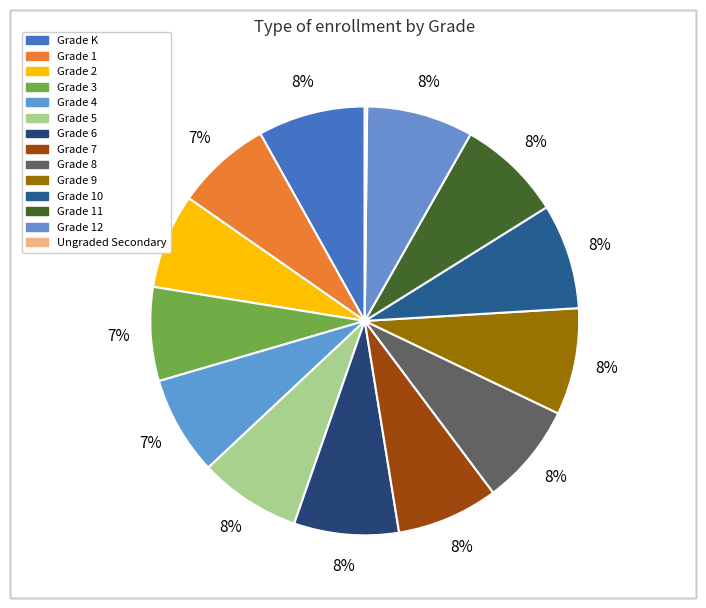

How many slices are in this pie chart?

14